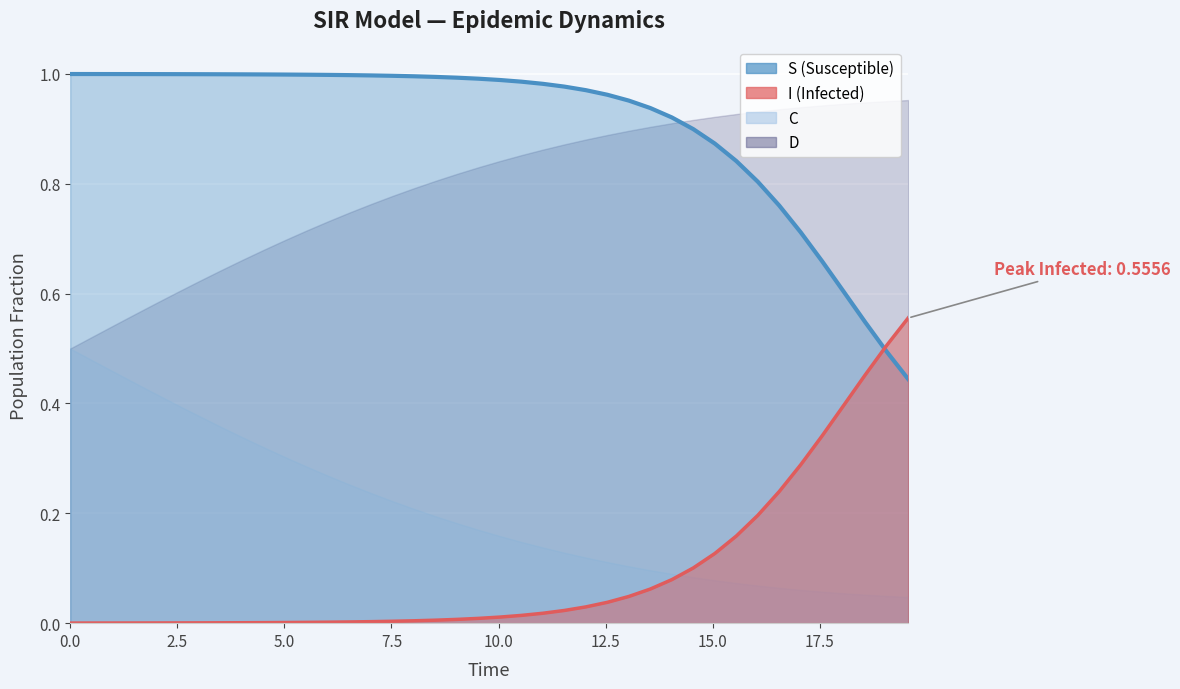

Which series has the largest range (max minus min)?

I (line)